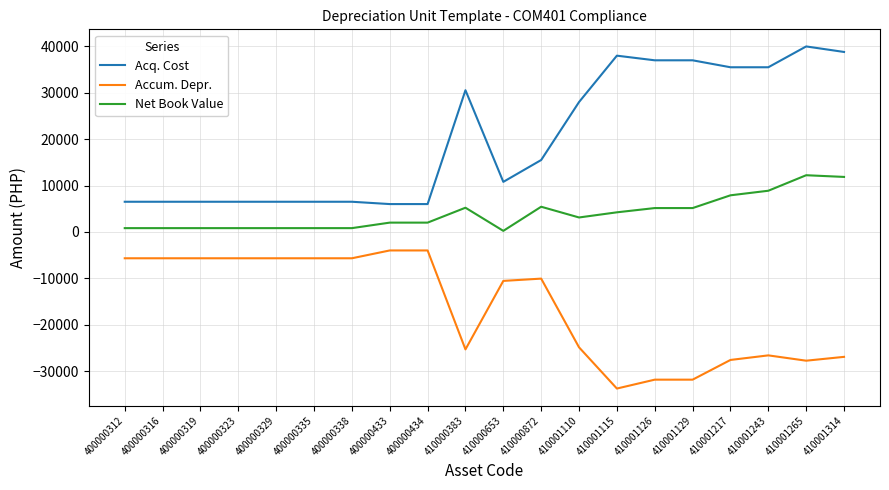

What is the difference between the Net Book Value values at 400000316 and 410001126?

4326.4